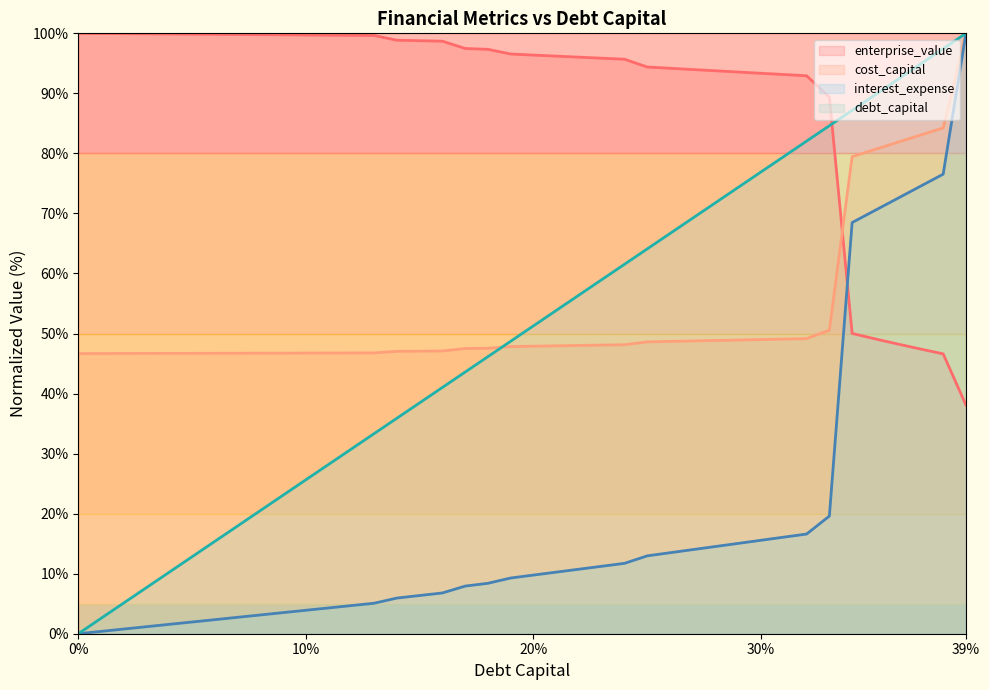

What is the label of the 16th point from the right?

0.24